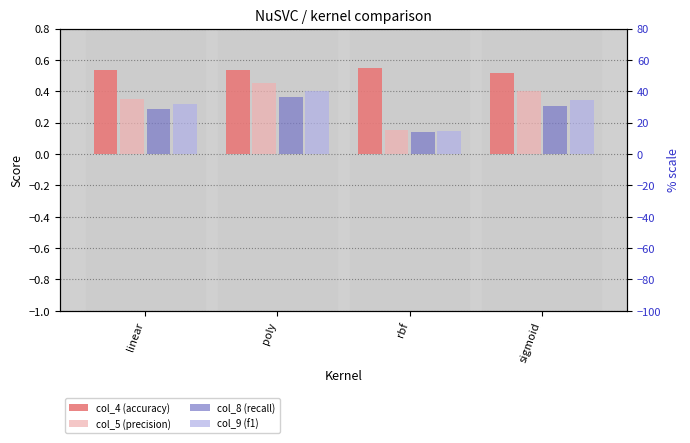

What is the difference between the highest and lowest values at sigmoid?

0.2